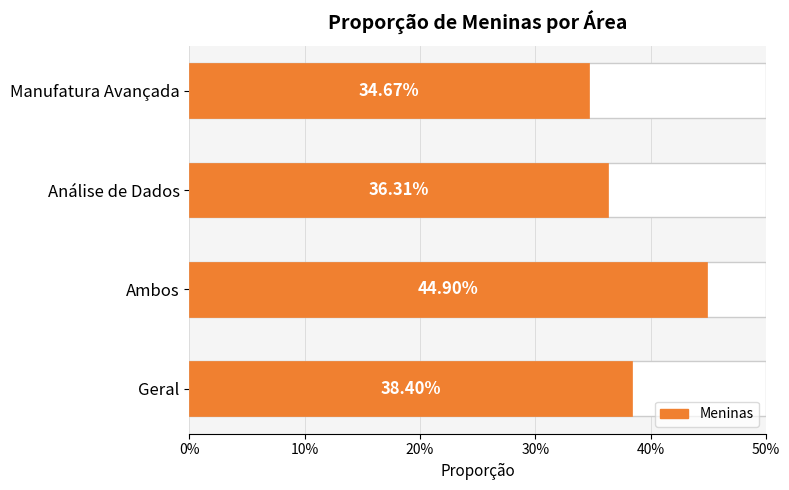

What is the change in value from Manufatura Avançada to Ambos?

+0.1